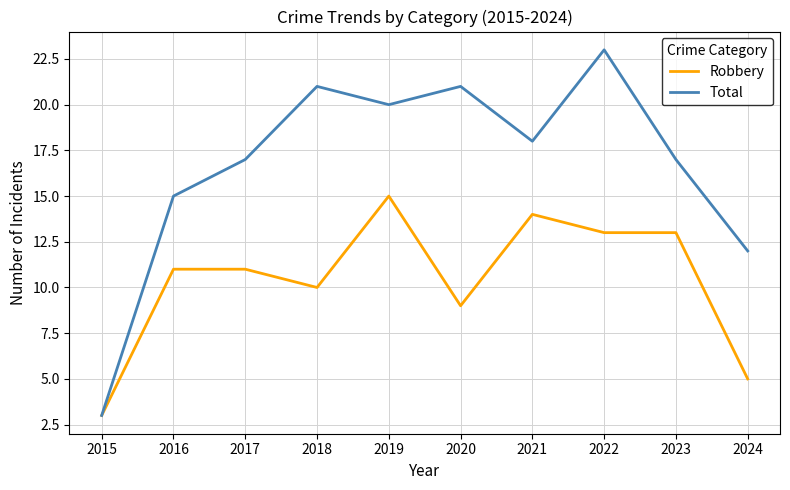

What is the sum of all Robbery values?

104